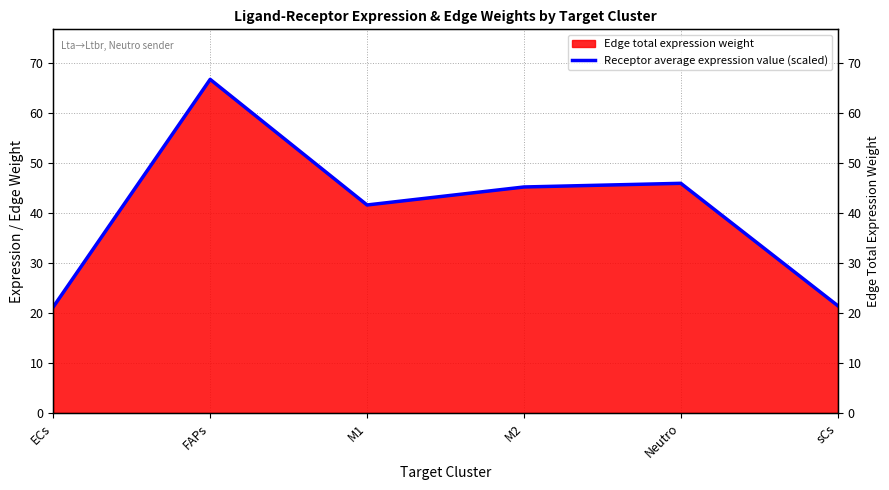

The chart shows a value of 23.0 at FAPs. True or false?

False